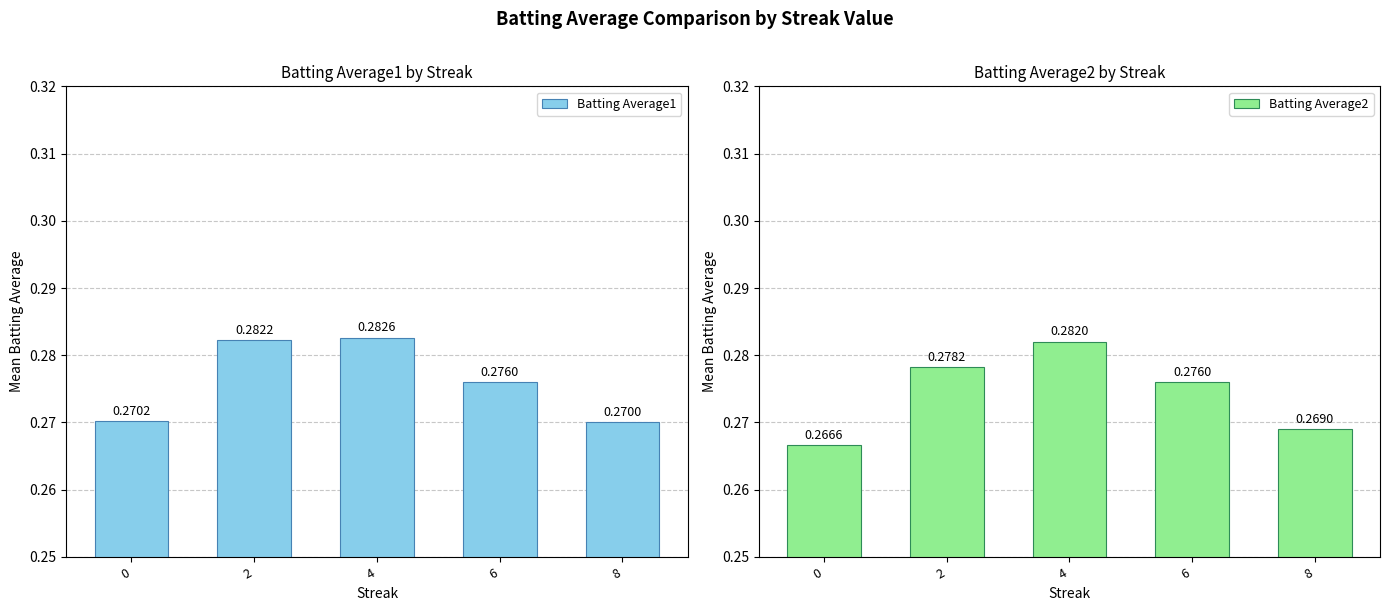

Between 4 and 8, which is larger?

4